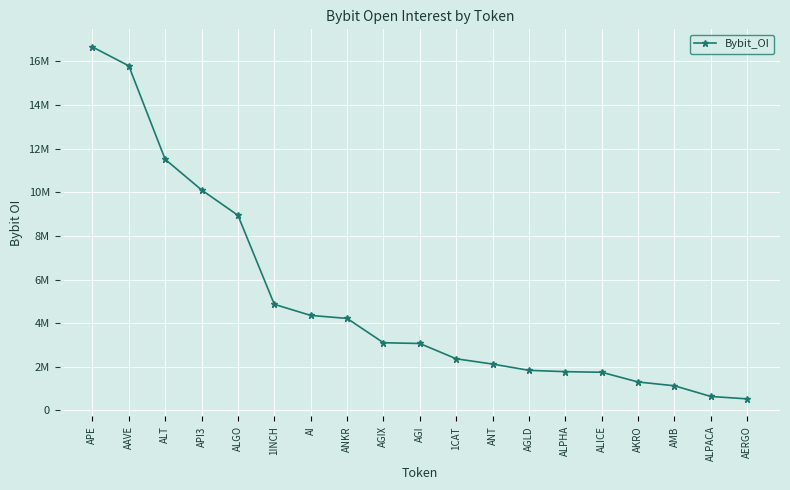

At which category does the chart reach its peak across all series?

APE